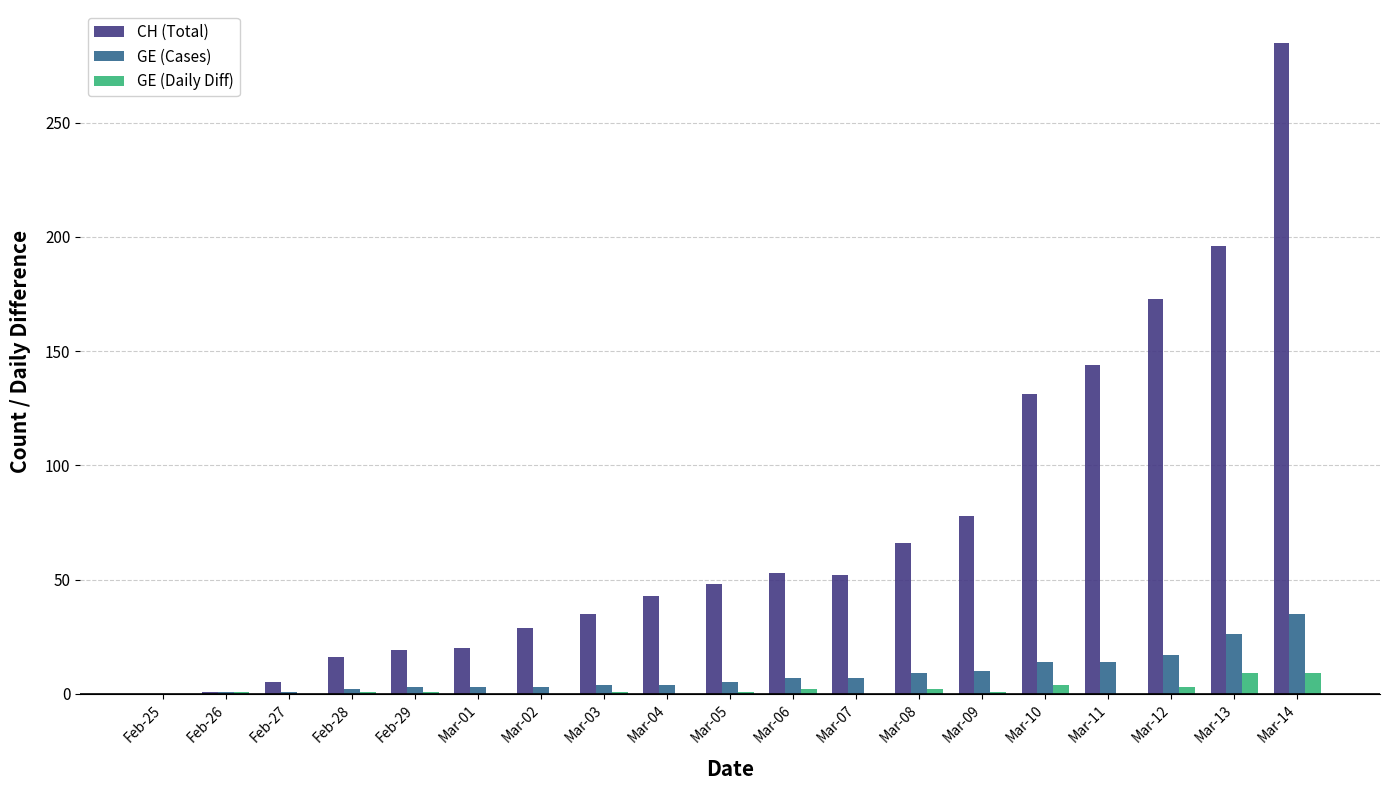

What is the sum of all GE (Cases) values?

165